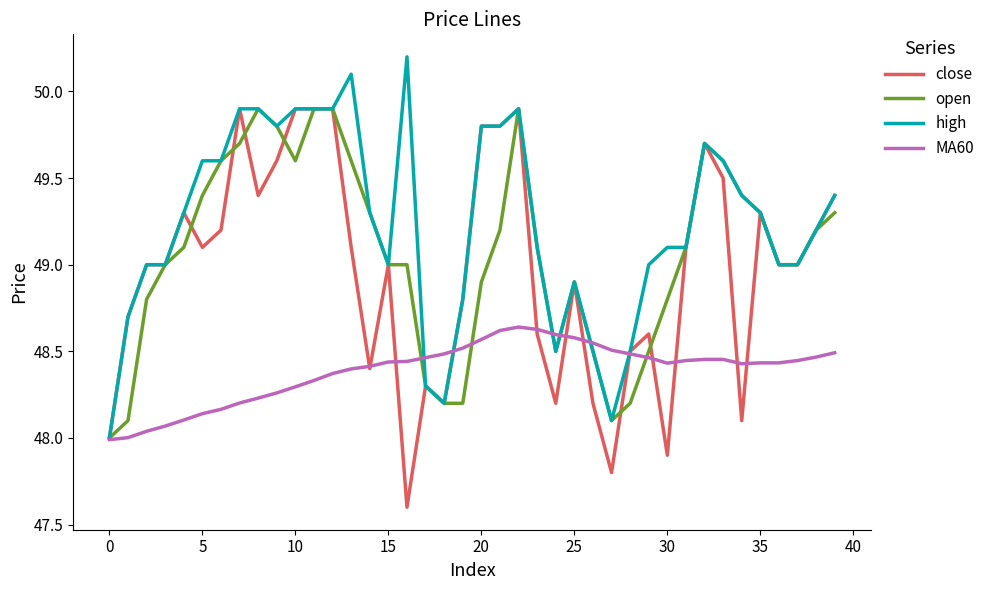

What is the maximum value for high?

50.2